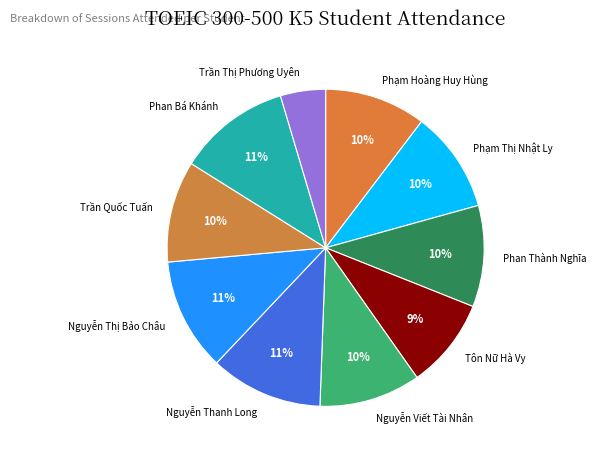

Which category has the smallest portion of the pie?

Trần Thị Phương Uyên